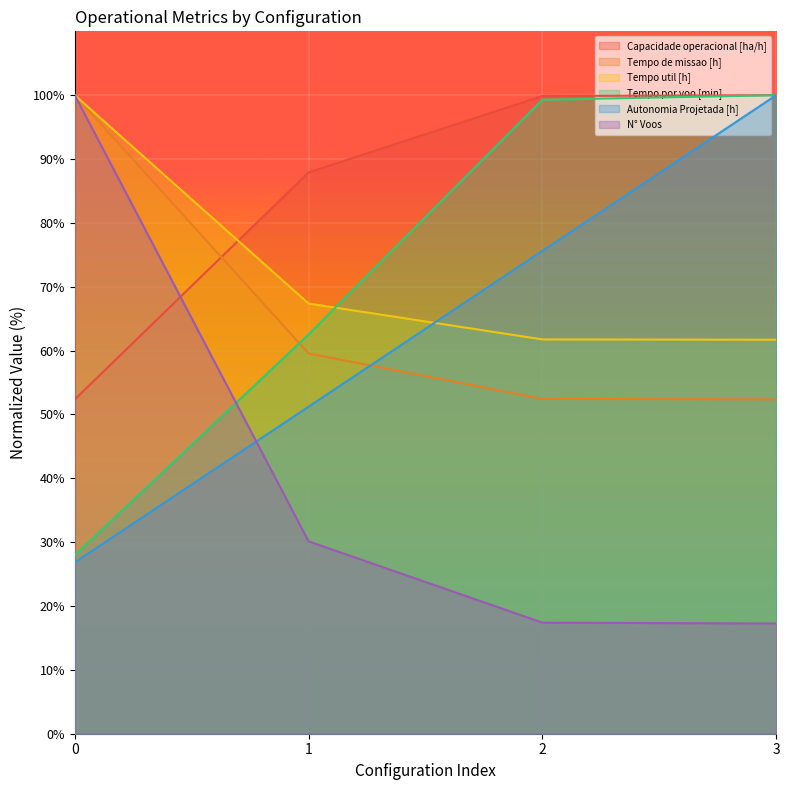

Is the value of Tempo por voo [min] at 1 greater than the value of Tempo util [h] at 1?

No